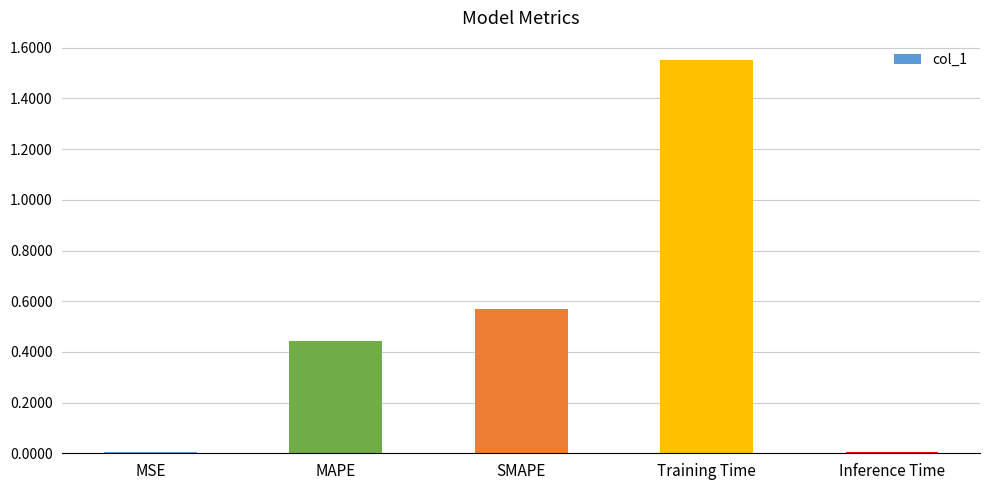

True or false: the data shows 0.0 at Inference Time.

True